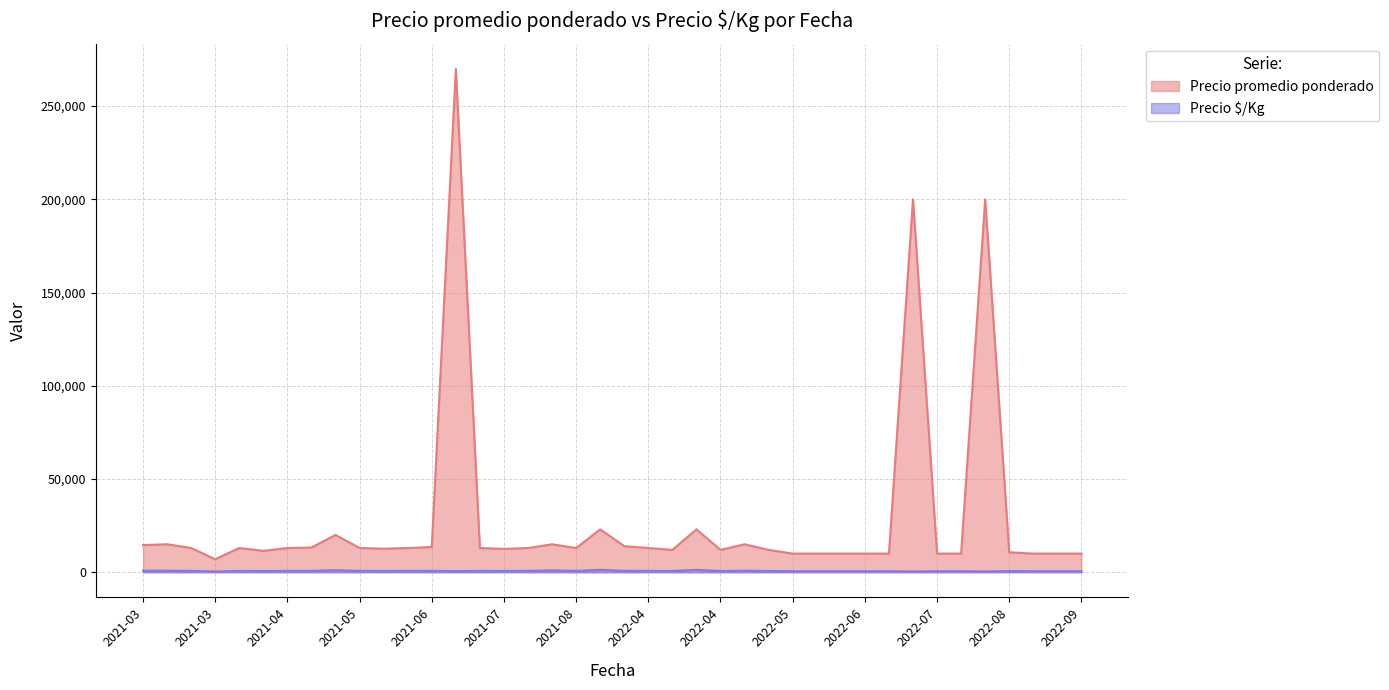

Is it true that Precio promedio ponderado equals 353373 at 2022-07-20?

False